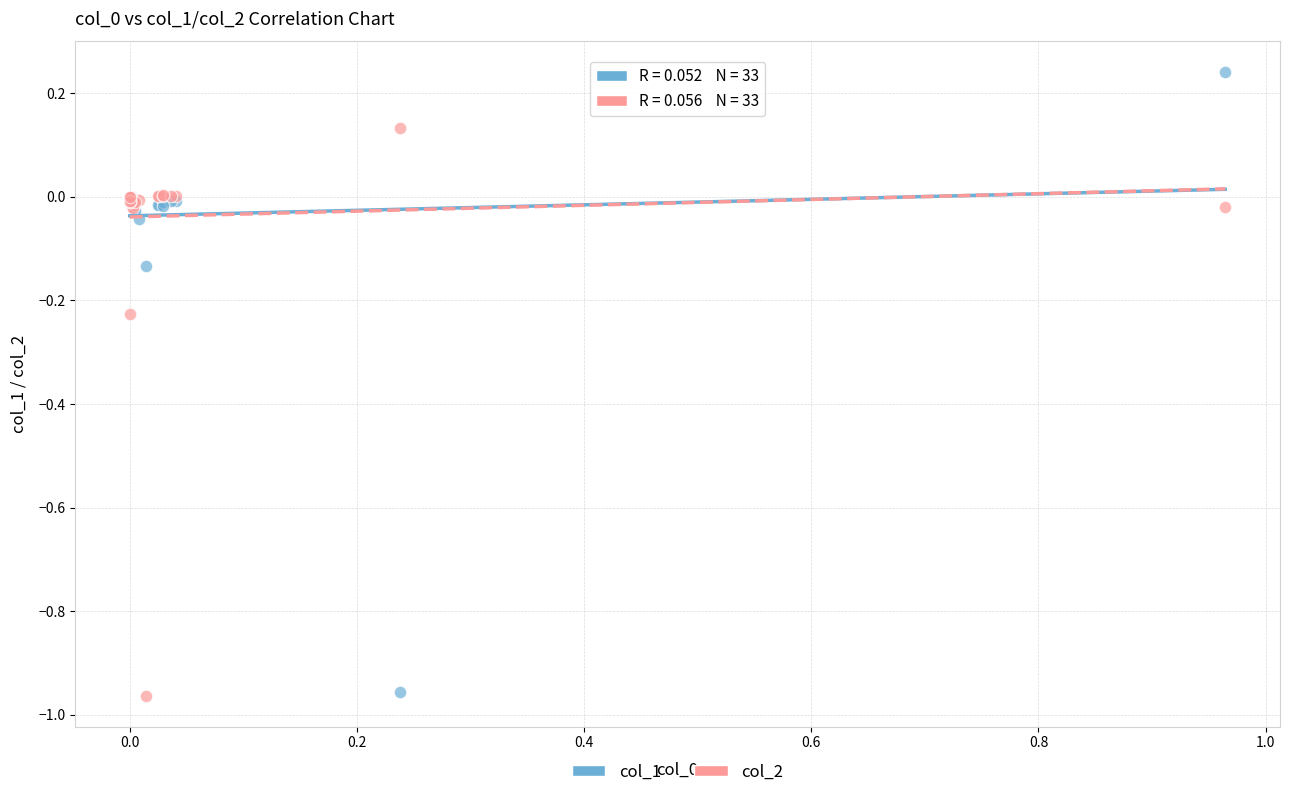

What is the X range (max minus min) for the scatter plot?

1.0